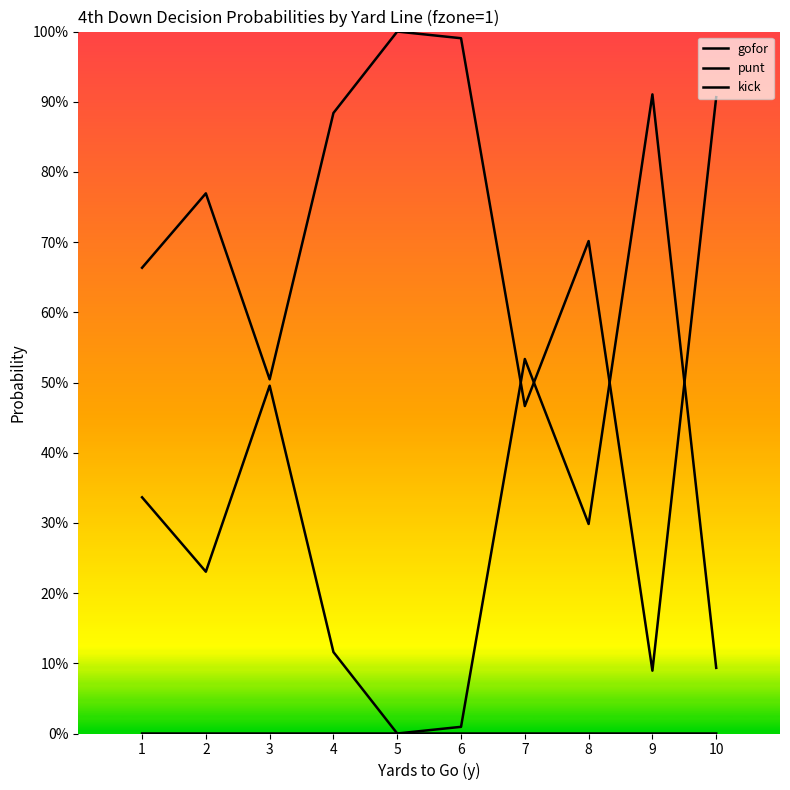

At which category is the sum across all series the highest?

1